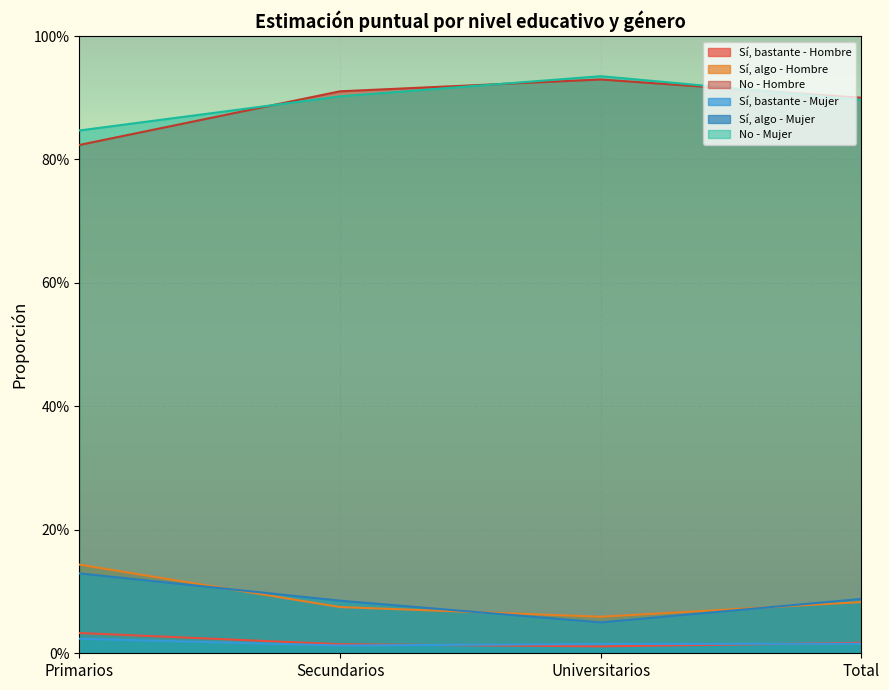

How many series are shown in this chart?

6